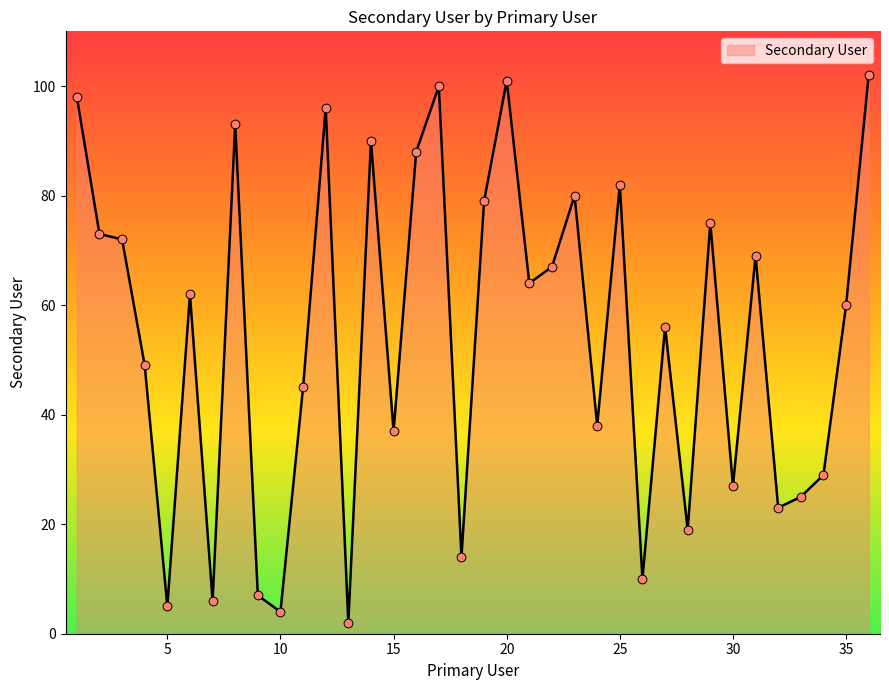

What is the greatest value displayed?

102